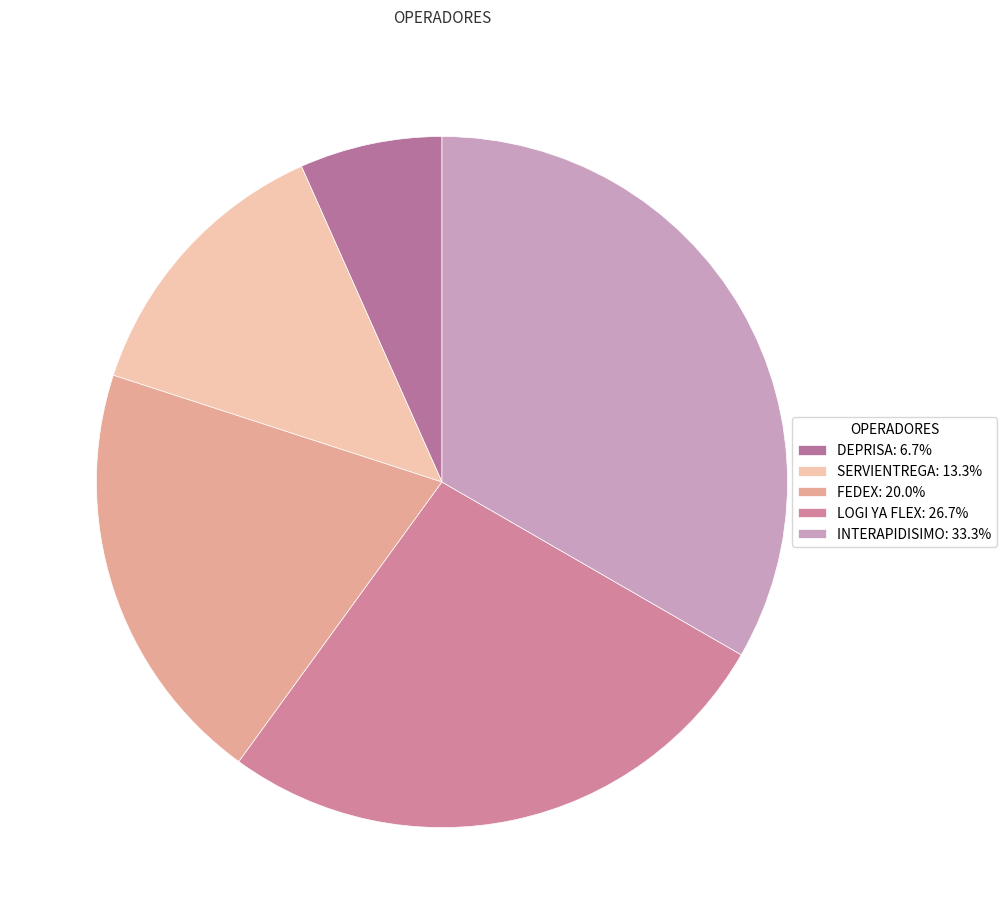

To the nearest percent, what is the average slice percentage?

20%